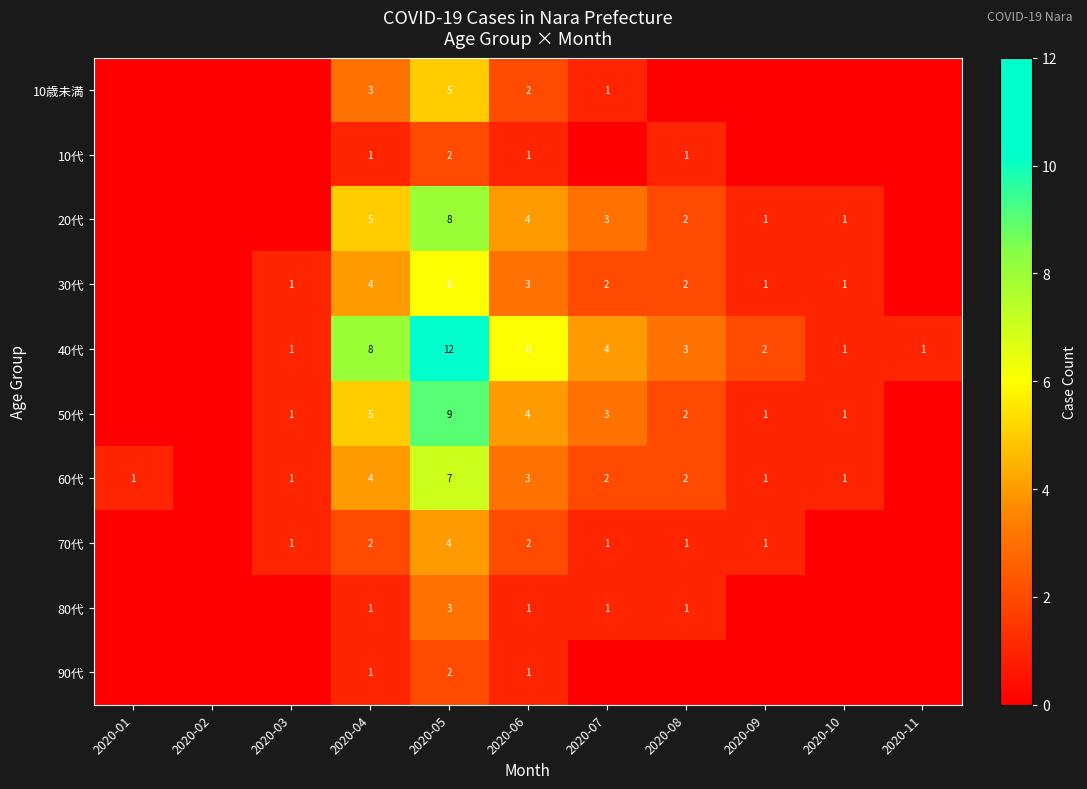

The value of 50代 at 2020-05 is 9. True or false?

True